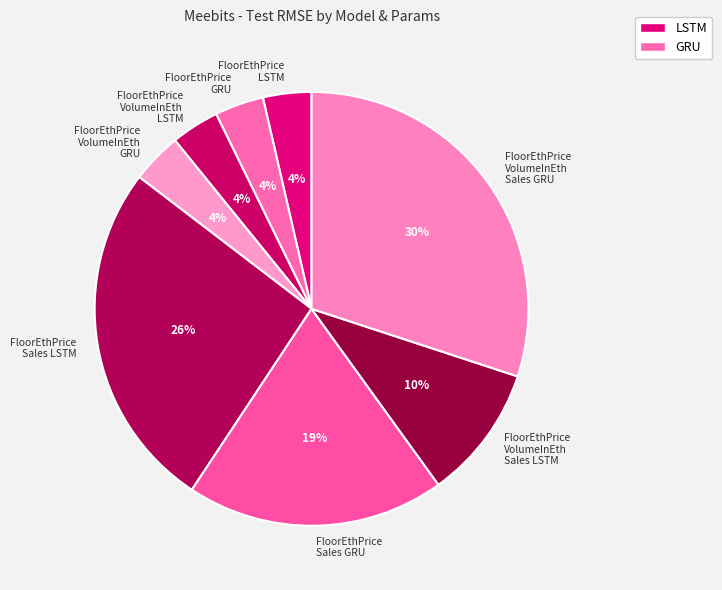

To the nearest percent, what percentage of the pie is FloorEthPrice VolumeInEth GRU?

4%